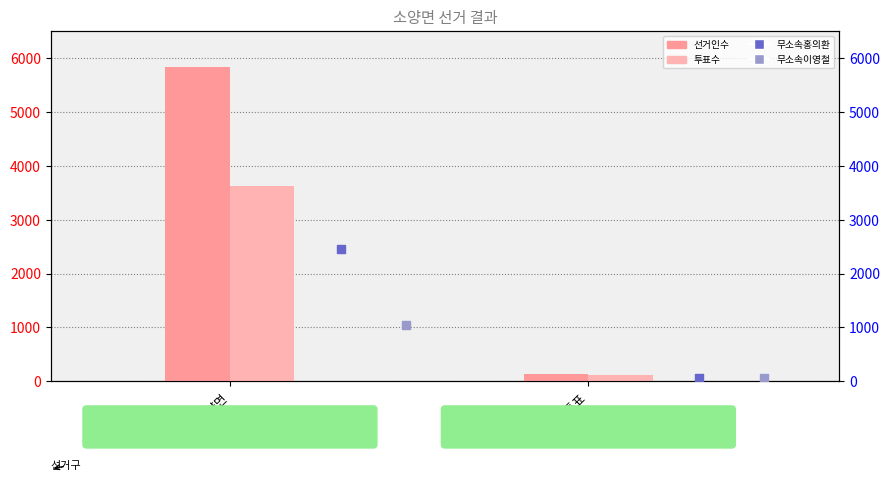

What is the total value across all series at 거소투표?

377